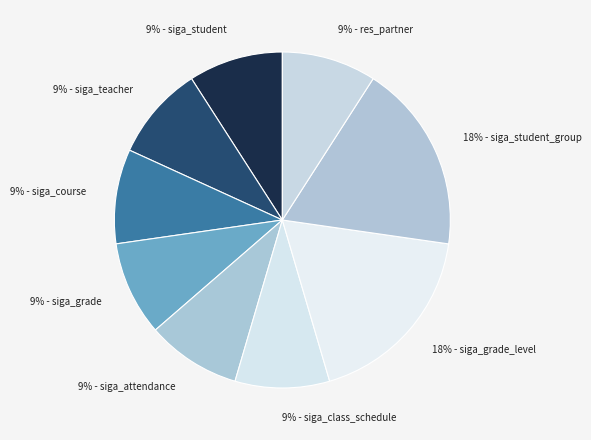

To the nearest percent, what portion does 9% - siga_class_schedule represent?

9%